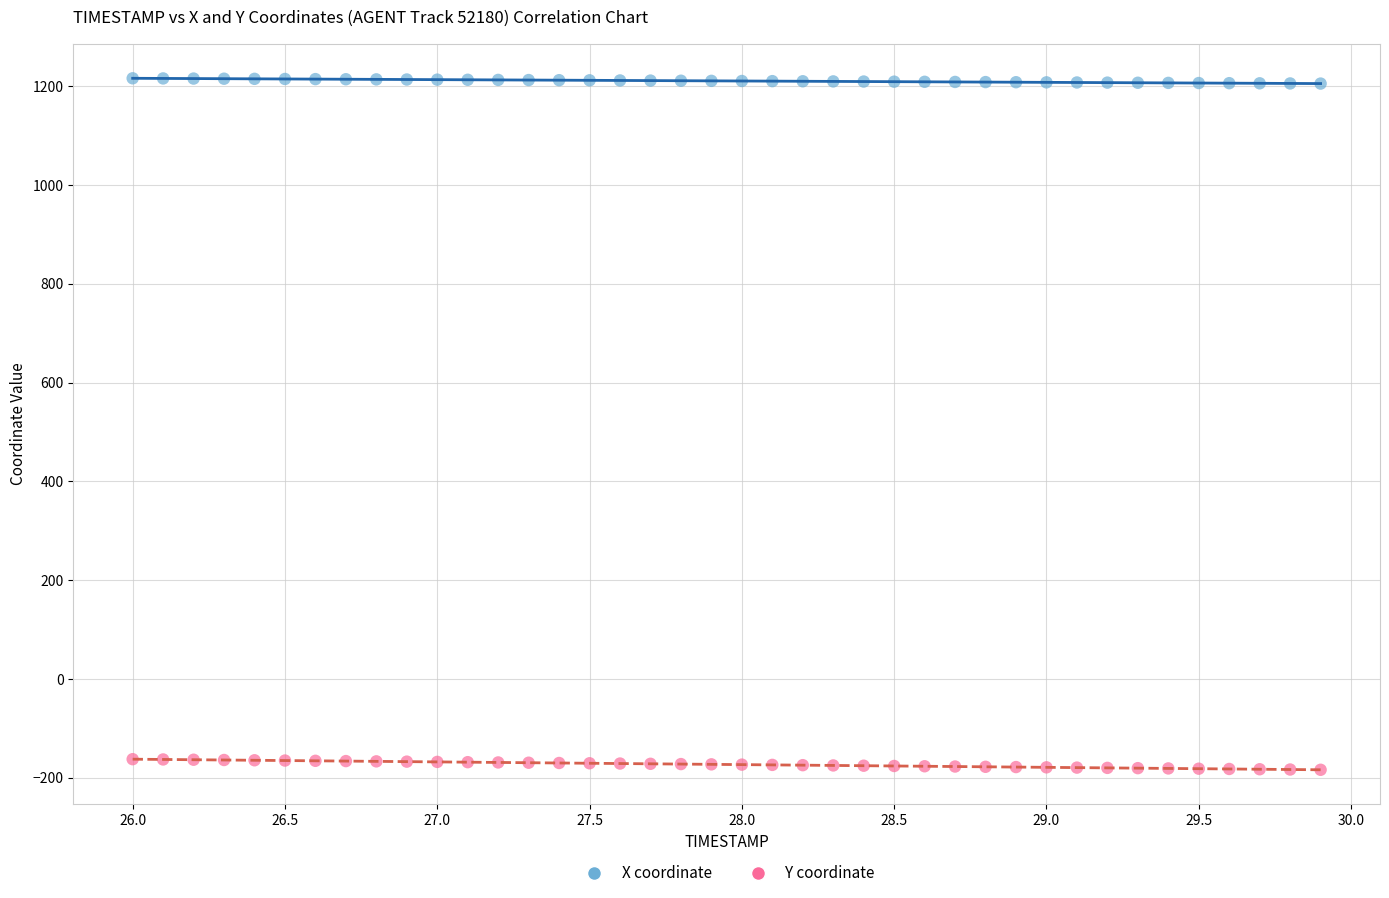

Across all data points, what is the range of X values (max minus min)?

3.9